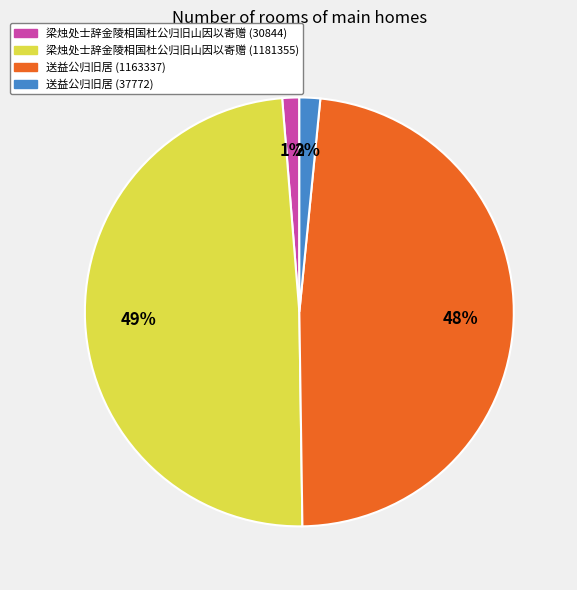

To the nearest percent, what is the average slice percentage?

25%